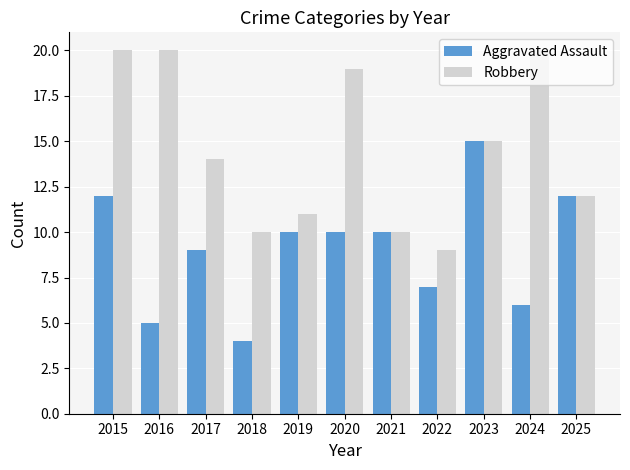

Reading right to left, what are all the values shown in this chart?

Aggravated Assault: 2025=12	2024=6	2023=15	2022=7	2021=10	2020=10	2019=10	2018=4	2017=9	2016=5	2015=12
Robbery: 2025=12	2024=20	2023=15	2022=9	2021=10	2020=19	2019=11	2018=10	2017=14	2016=20	2015=20